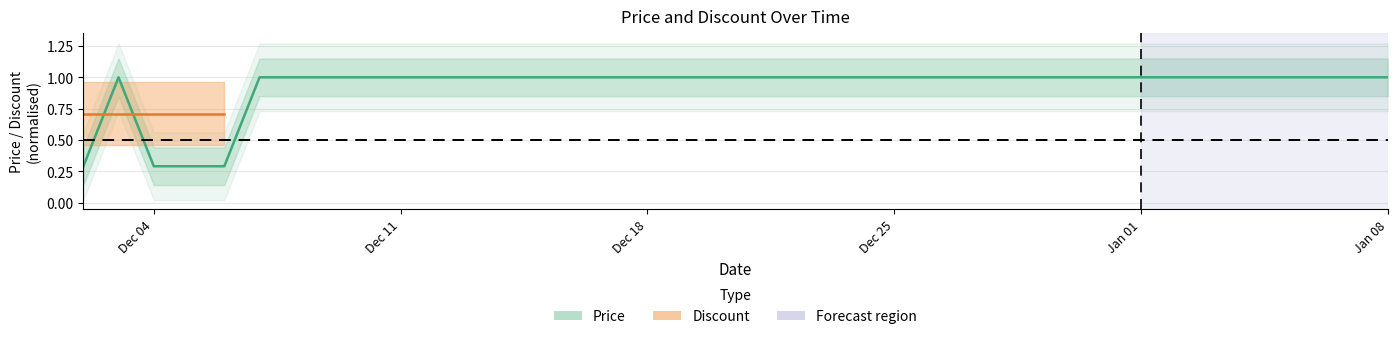

Is it true that the value at 2023-12-12 is 1.0?

True